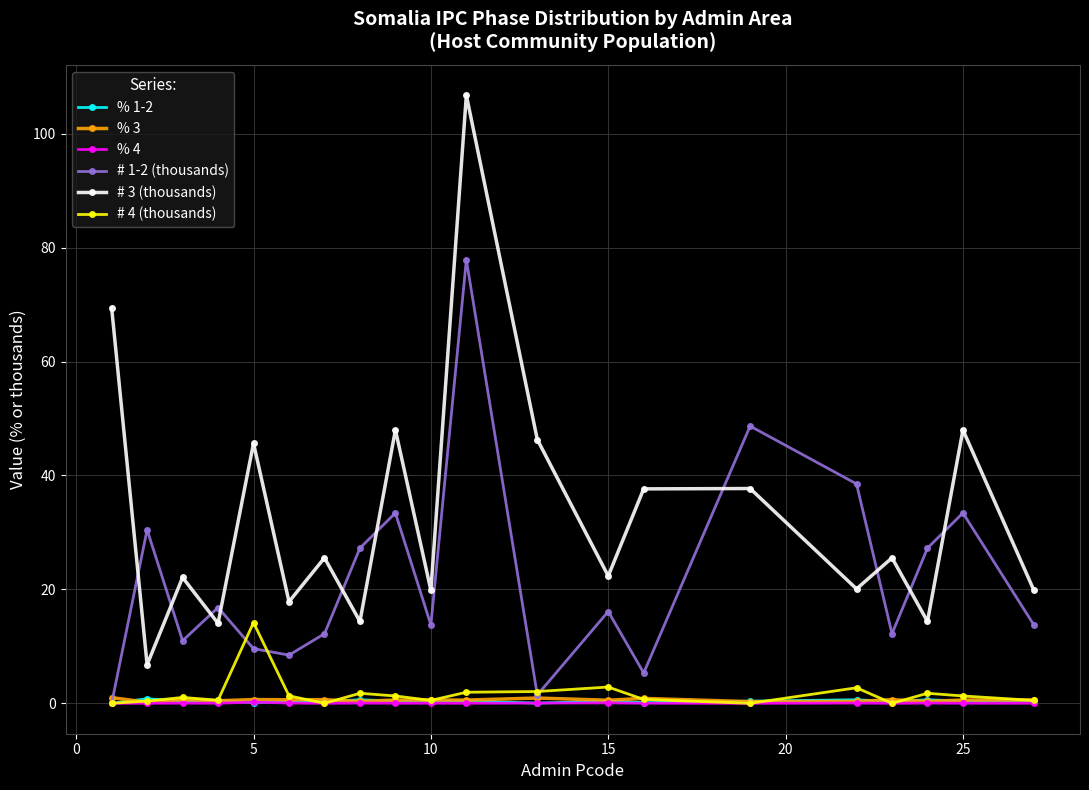

How many categories are shown in the chart?

20